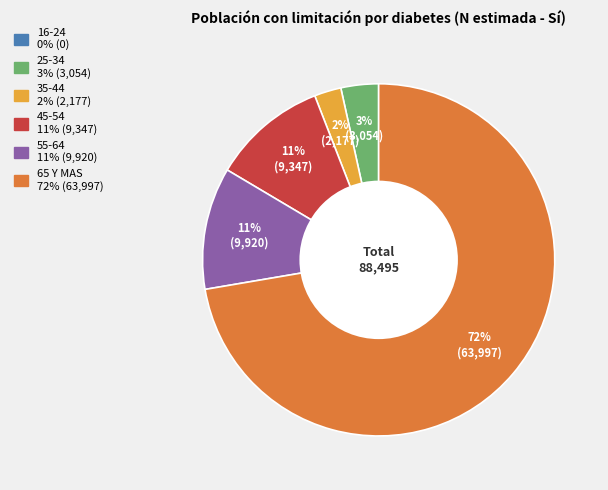

Which category accounts for the majority?

65 Y MAS